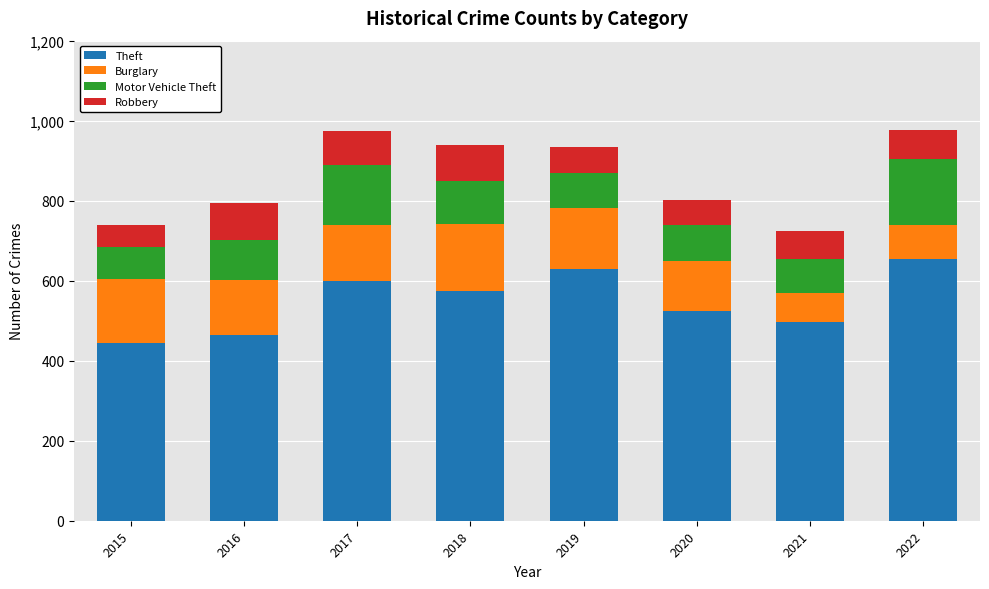

Are the bars grouped side by side (vs. stacked)?

No